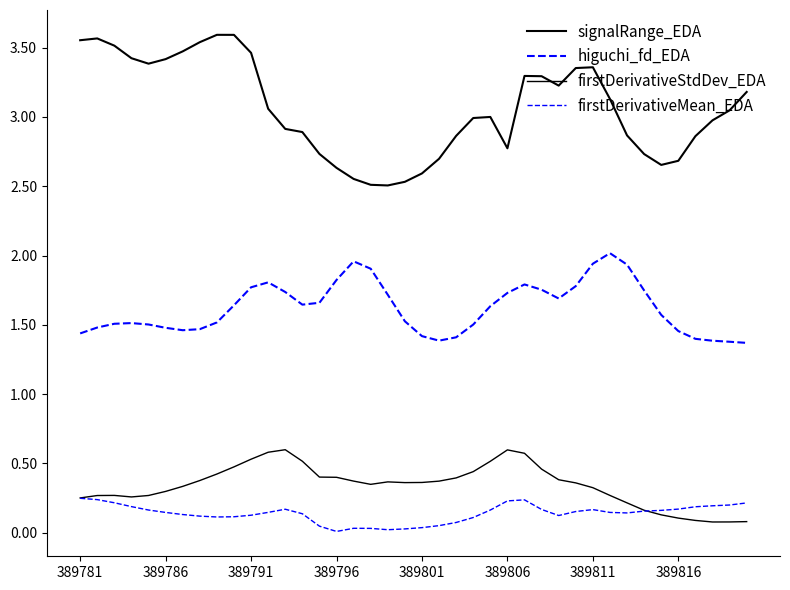

Reading right to left, transcribe all the data shown in this chart.

signalRange_EDA: 3.2	3.0	3.0	2.9	2.7	2.7	2.7	2.9	3.1	3.4	3.4	3.2	3.3	3.3	2.8	3.0	3.0	2.9	2.7	2.6	2.5	2.5	2.5	2.6	2.6	2.7	2.9	2.9	3.1	3.5	3.6	3.6	3.5	3.5	3.4	3.4	3.4	3.5	3.6	3.6
higuchi_fd_EDA: 1.4	1.4	1.4	1.4	1.5	1.6	1.7	1.9	2.0	1.9	1.8	1.7	1.8	1.8	1.7	1.6	1.5	1.4	1.4	1.4	1.5	1.7	1.9	2.0	1.8	1.7	1.6	1.7	1.8	1.8	1.6	1.5	1.5	1.5	1.5	1.5	1.5	1.5	1.5	1.4
firstDerivativeStdDev_EDA: 0.1	0.1	0.1	0.1	0.1	0.1	0.2	0.2	0.3	0.3	0.4	0.4	0.5	0.6	0.6	0.5	0.4	0.4	0.4	0.4	0.4	0.4	0.3	0.4	0.4	0.4	0.5	0.6	0.6	0.5	0.5	0.4	0.4	0.3	0.3	0.3	0.3	0.3	0.3	0.3
firstDerivativeMean_EDA: 0.2	0.2	0.2	0.2	0.2	0.2	0.2	0.1	0.1	0.2	0.2	0.1	0.2	0.2	0.2	0.2	0.1	0.1	0.1	0.0	0.0	0.0	0.0	0.0	0.0	0.0	0.1	0.2	0.1	0.1	0.1	0.1	0.1	0.1	0.1	0.2	0.2	0.2	0.2	0.2